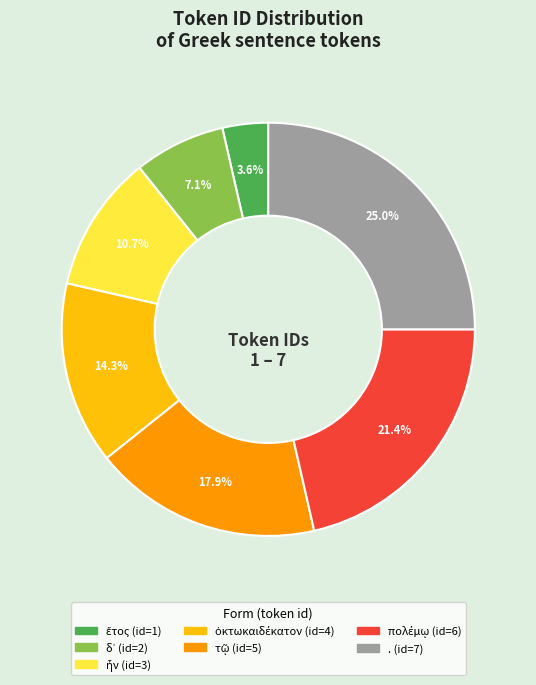

Does any single category account for the majority?

No